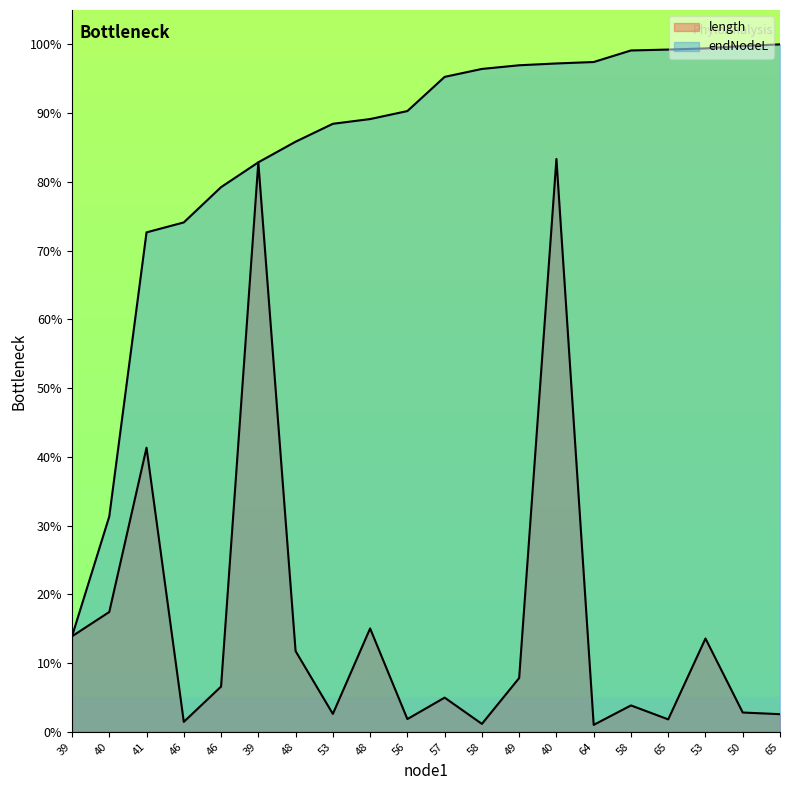

At 46, list the series in order from largest to smallest.

endNodeL, length